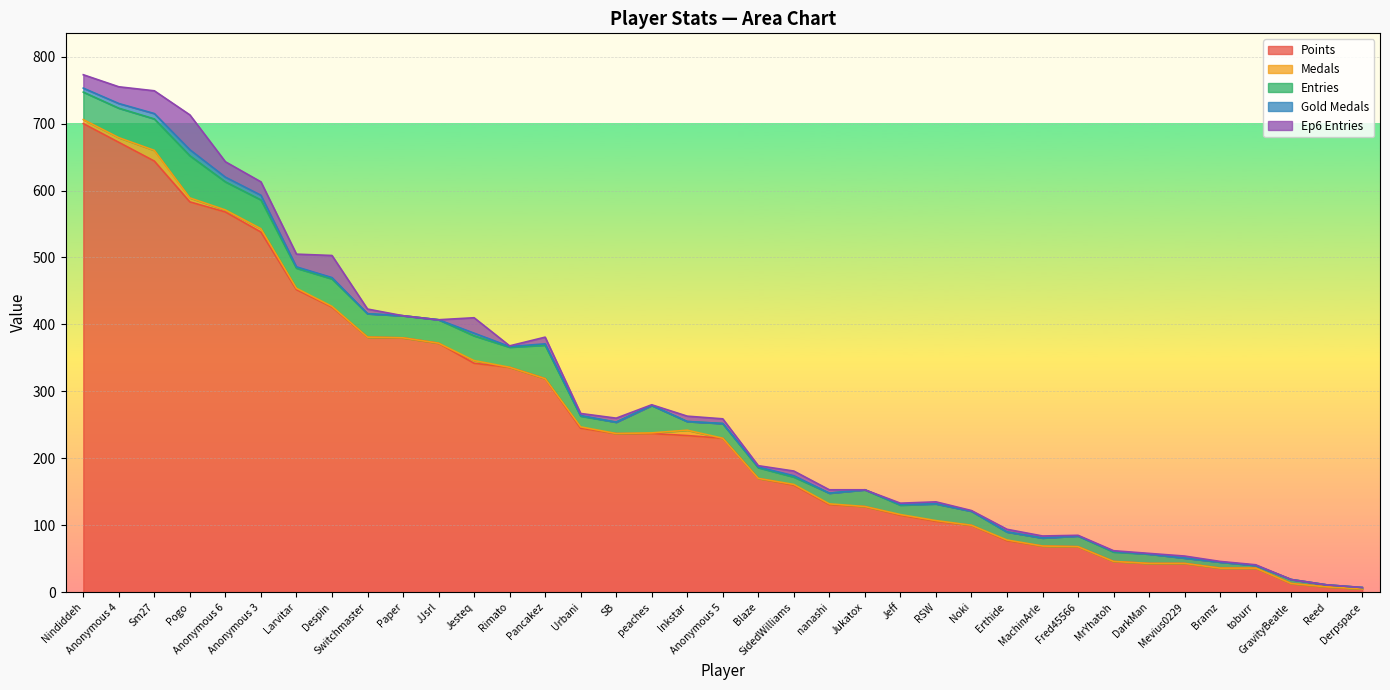

Reading right to left, extract all data points from this chart.

Points: Derpspace=5	Reed=8	GravityBeatle=13	toburr=36	Bramz=36	Mevius0229=43	DarkMan=43	MrYhatoh=46	Fred45566=68	MachinArle=69	Erthide=77	Noki=100	RSW=106	Jeff=115	Jukatox=128	nanashi=131	SidedWilliams=160	Blaze=170	Anonymous 5=230	Inkstar=234	peaches=237	SB=237	Urbani=245	Pancakez=319	Rimato=336	Jesteq=342	JJsrl=372	Paper=380	Switchmaster=381	Despin=426	Larvitar=452	Anonymous 3=538	Anonymous 6=568	Pogo=583	Sm27=644	Anonymous 4=672	Nindiddeh=700
Medals: Derpspace=0	Reed=0	GravityBeatle=0	toburr=0	Bramz=0	Mevius0229=0	DarkMan=0	MrYhatoh=0	Fred45566=0	MachinArle=0	Erthide=1	Noki=0	RSW=1	Jeff=1	Jukatox=0	nanashi=1	SidedWilliams=1	Blaze=0	Anonymous 5=0	Inkstar=8	peaches=1	SB=0	Urbani=2	Pancakez=0	Rimato=0	Jesteq=4	JJsrl=0	Paper=0	Switchmaster=0	Despin=1	Larvitar=2	Anonymous 3=5	Anonymous 6=3	Pogo=6	Sm27=16	Anonymous 4=7	Nindiddeh=6
Entries: Derpspace=2	Reed=3	GravityBeatle=6	toburr=4	Bramz=9	Mevius0229=8	DarkMan=14	MrYhatoh=14	Fred45566=16	MachinArle=12	Erthide=12	Noki=21	RSW=25	Jeff=14	Jukatox=25	nanashi=16	SidedWilliams=11	Blaze=16	Anonymous 5=22	Inkstar=13	peaches=41	SB=17	Urbani=16	Pancakez=50	Rimato=30	Jesteq=37	JJsrl=35	Paper=33	Switchmaster=35	Despin=41	Larvitar=30	Anonymous 3=43	Anonymous 6=42	Pogo=63	Sm27=47	Anonymous 4=44	Nindiddeh=41
Gold Medals: Derpspace=0	Reed=0	GravityBeatle=0	toburr=0	Bramz=0	Mevius0229=0	DarkMan=0	MrYhatoh=1	Fred45566=0	MachinArle=0	Erthide=0	Noki=0	RSW=0	Jeff=1	Jukatox=0	nanashi=0	SidedWilliams=2	Blaze=1	Anonymous 5=0	Inkstar=0	peaches=0	SB=0	Urbani=1	Pancakez=2	Rimato=1	Jesteq=4	JJsrl=0	Paper=0	Switchmaster=0	Despin=2	Larvitar=2	Anonymous 3=7	Anonymous 6=7	Pogo=9	Sm27=8	Anonymous 4=7	Nindiddeh=6
Ep6 Entries: Derpspace=0	Reed=0	GravityBeatle=0	toburr=1	Bramz=1	Mevius0229=3	DarkMan=1	MrYhatoh=1	Fred45566=1	MachinArle=3	Erthide=4	Noki=1	RSW=3	Jeff=2	Jukatox=0	nanashi=5	SidedWilliams=7	Blaze=2	Anonymous 5=7	Inkstar=8	peaches=1	SB=6	Urbani=3	Pancakez=10	Rimato=1	Jesteq=23	JJsrl=0	Paper=0	Switchmaster=7	Despin=33	Larvitar=19	Anonymous 3=20	Anonymous 6=23	Pogo=52	Sm27=34	Anonymous 4=25	Nindiddeh=20